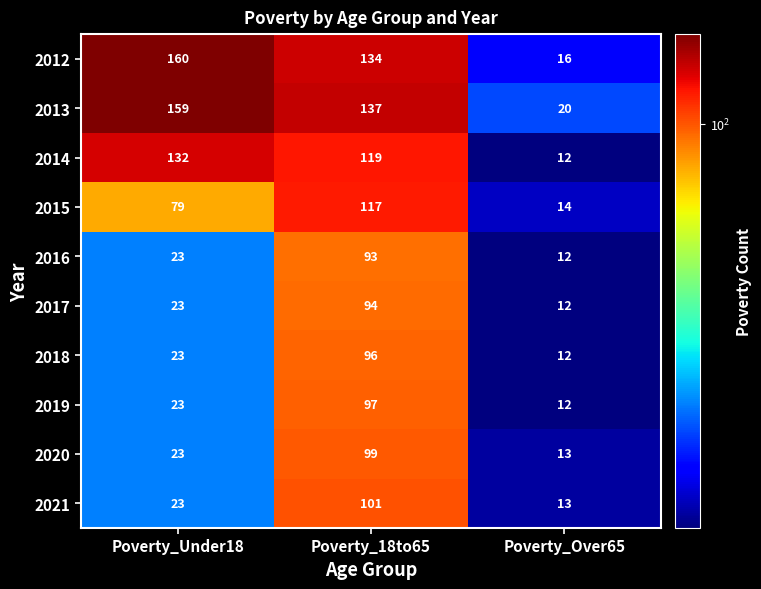

List the series in order of their peak value, highest first.

2012, 2013, 2014, 2015, 2021, 2020, 2019, 2018, 2017, 2016